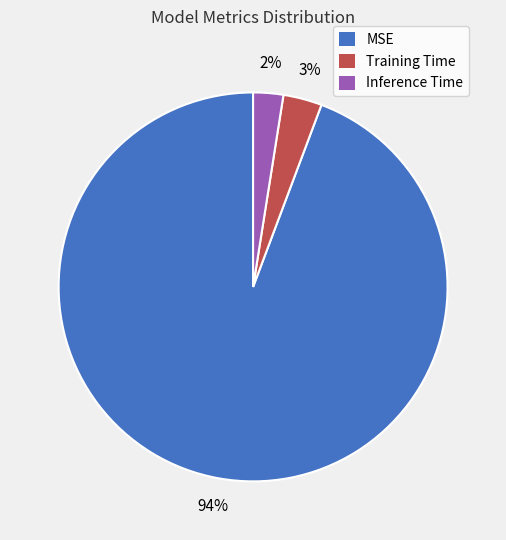

Count the number of slices in the pie.

3